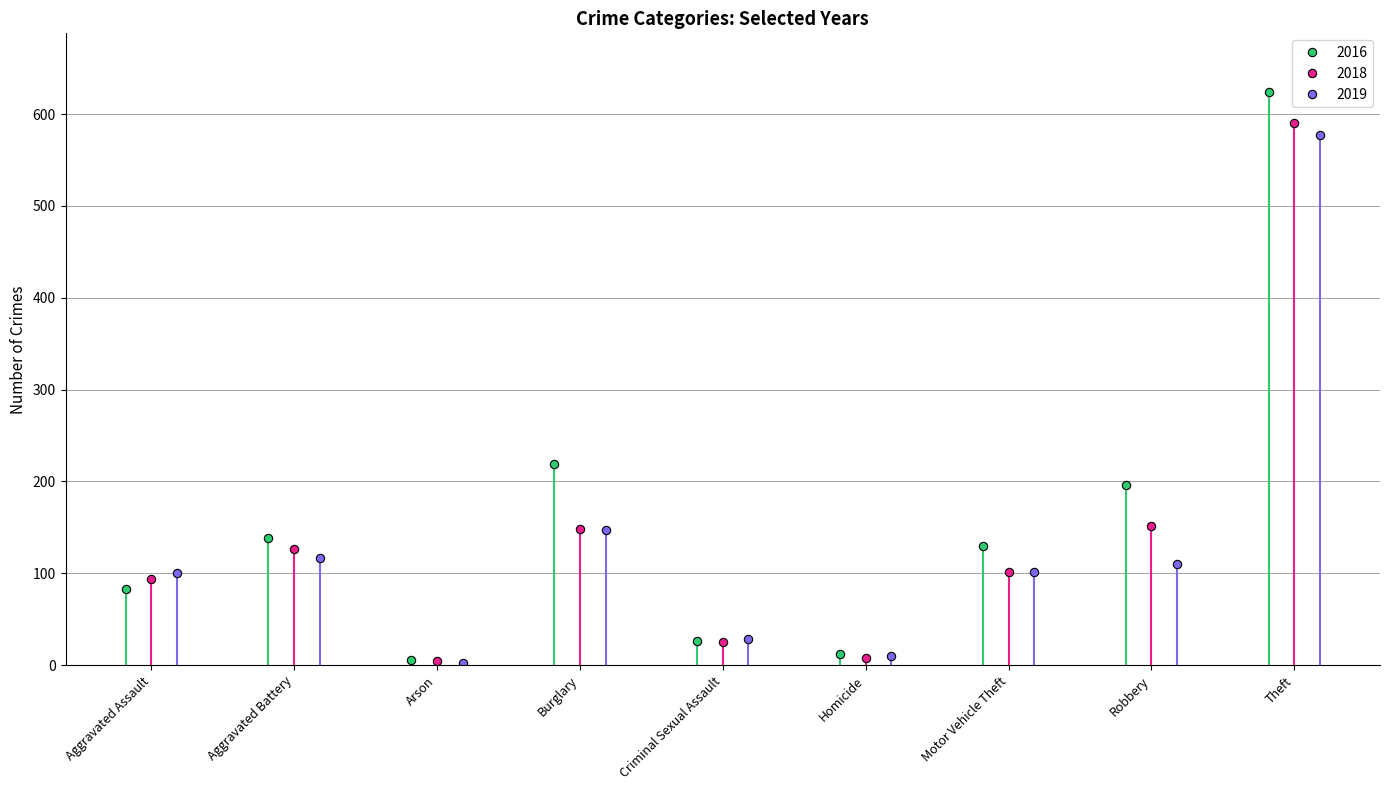

How many lines are shown in the chart?

3